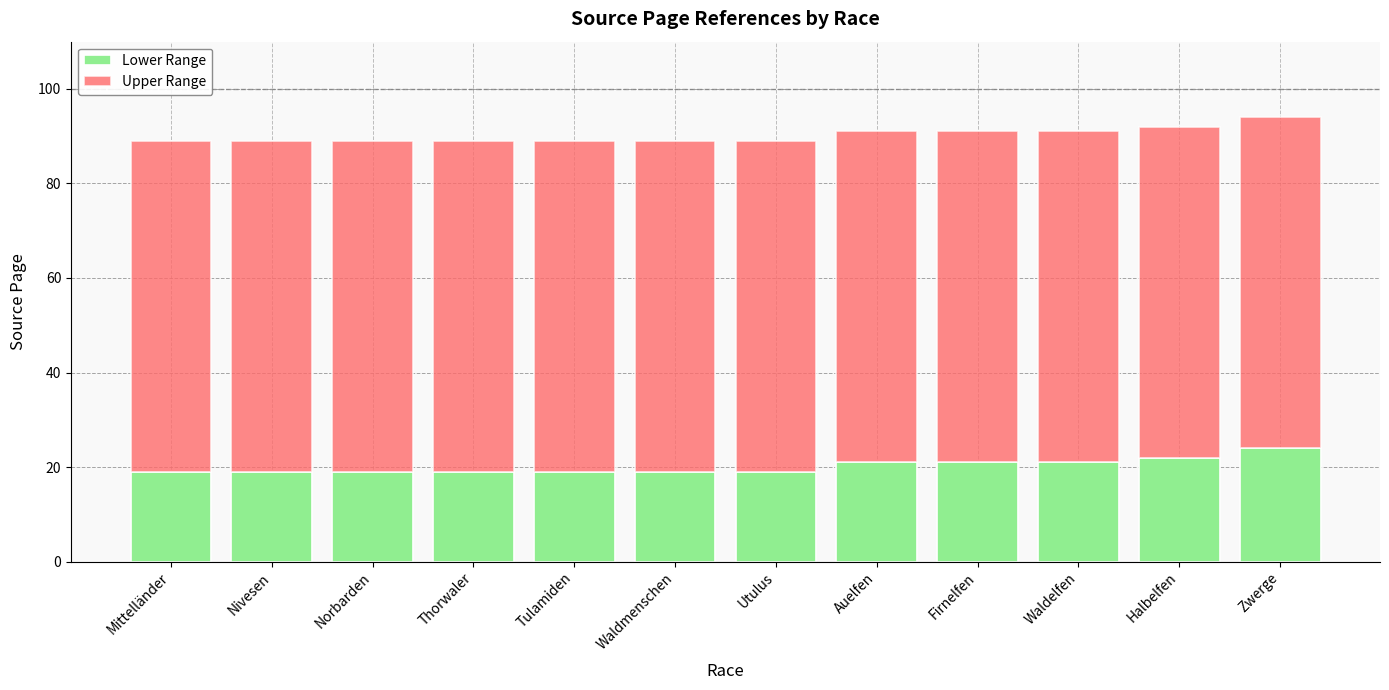

What is the approximate value of Lower Range at Mittelländer?

19